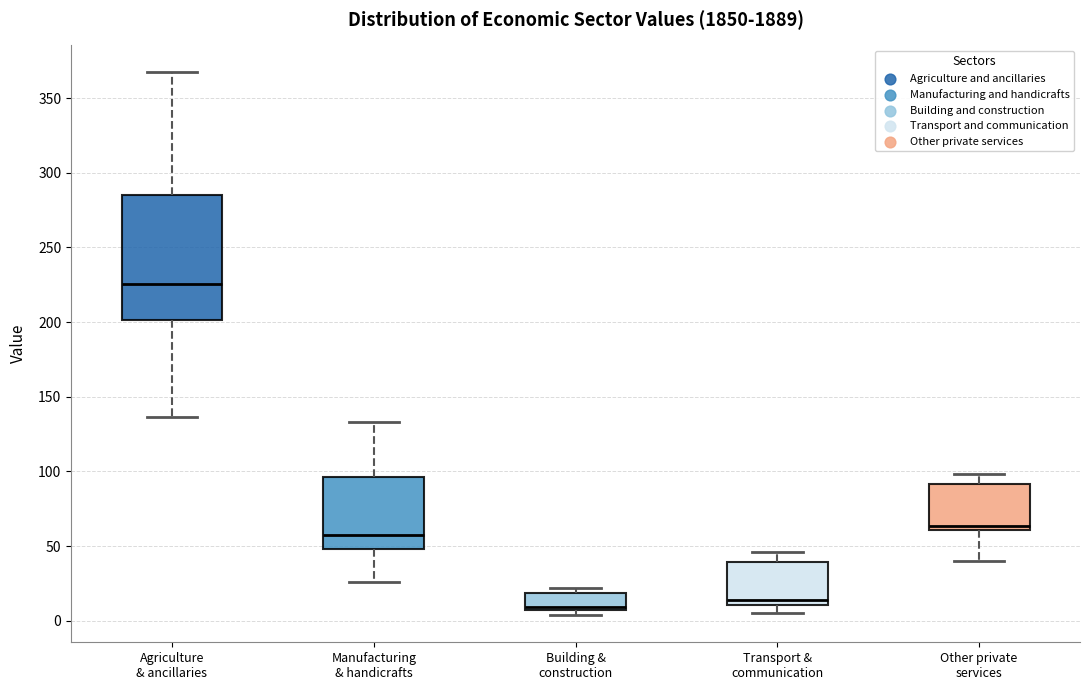

Which box is the tallest, from its lower edge to its upper edge?

Agriculture & ancillaries